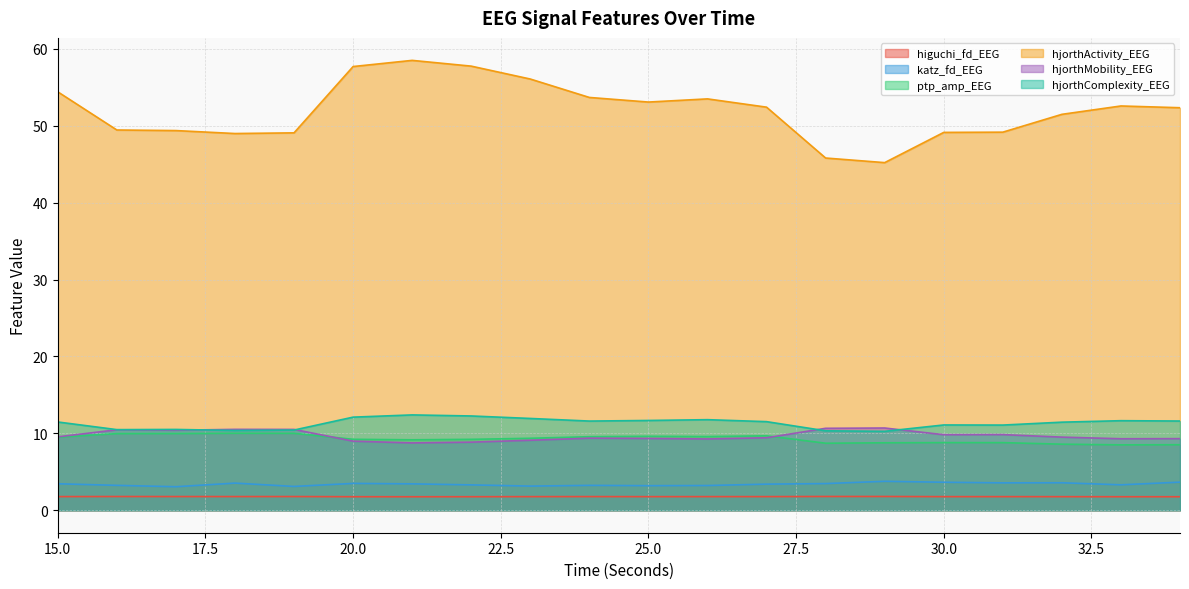

Which category has the lowest value in the hjorthMobility_EEG series?

21